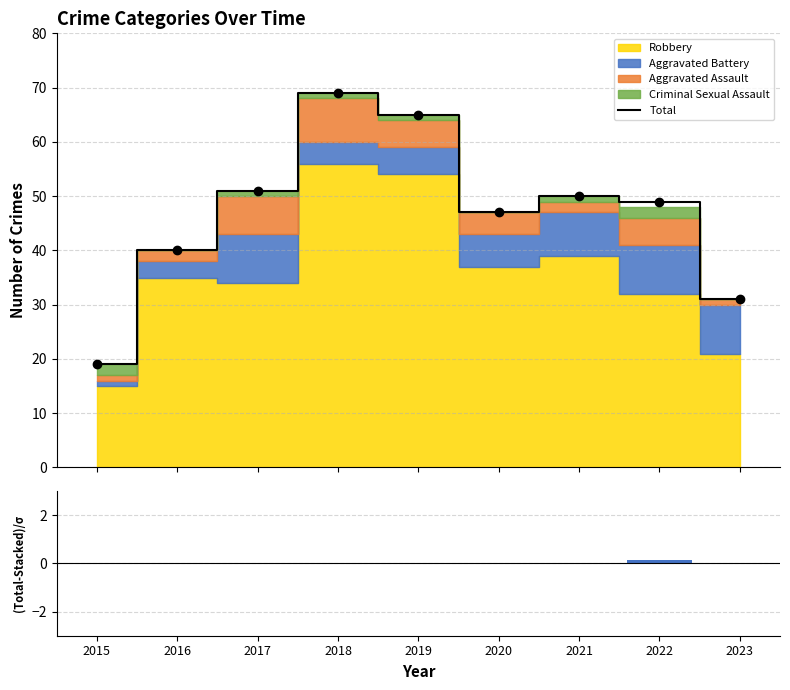

What is the total value across all series at 2017?

51.0